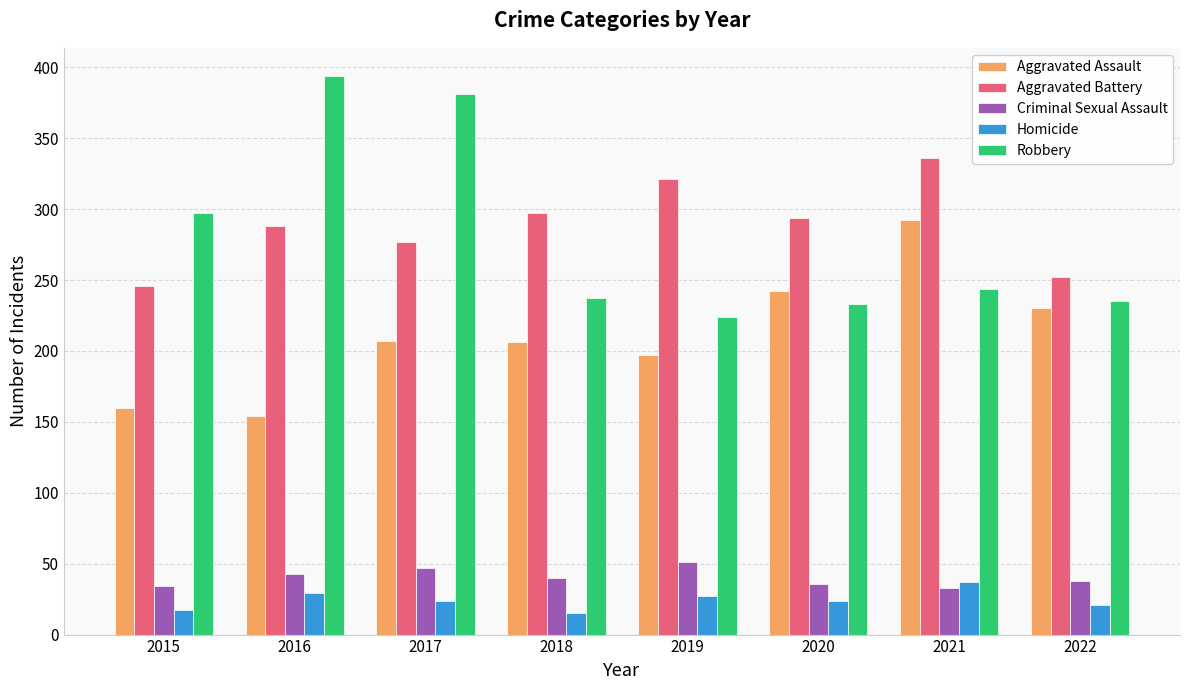

What is the difference between the Homicide values at 2021 and 2019?

10